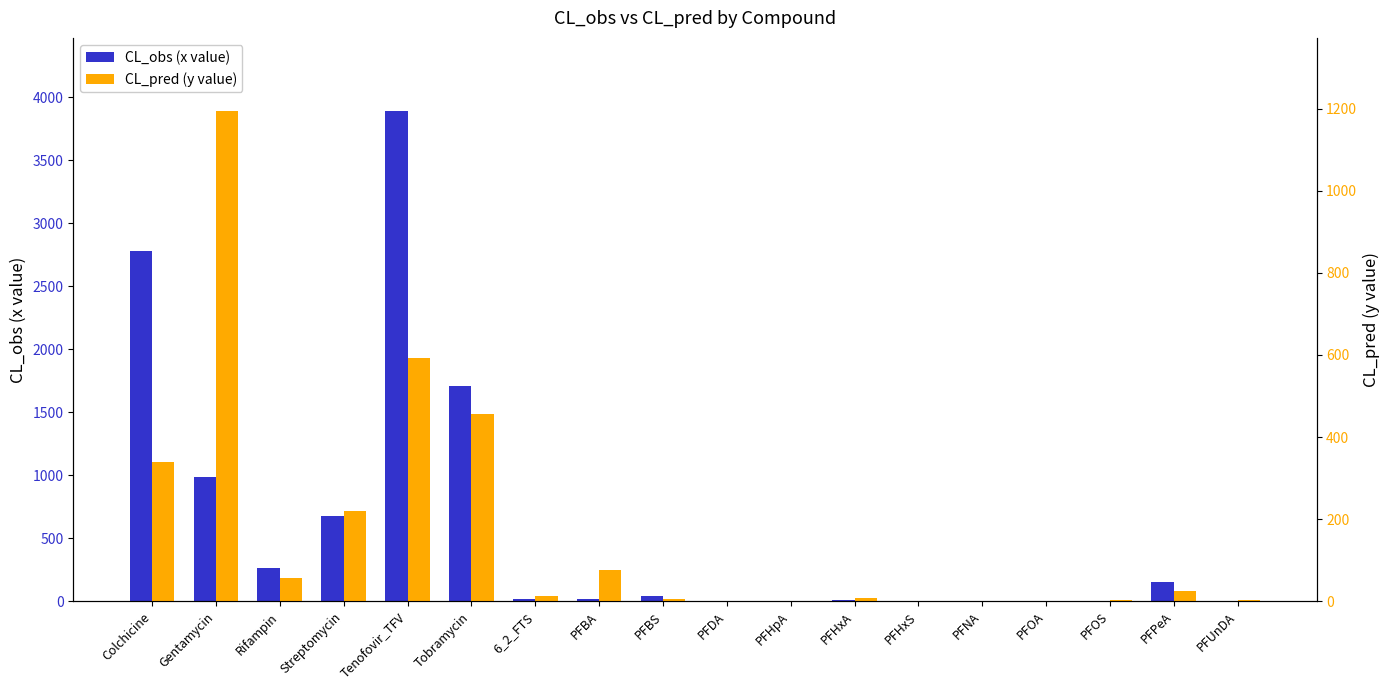

What is the value of the CL_obs (x value) bar at the 6th from the left?

1711.9